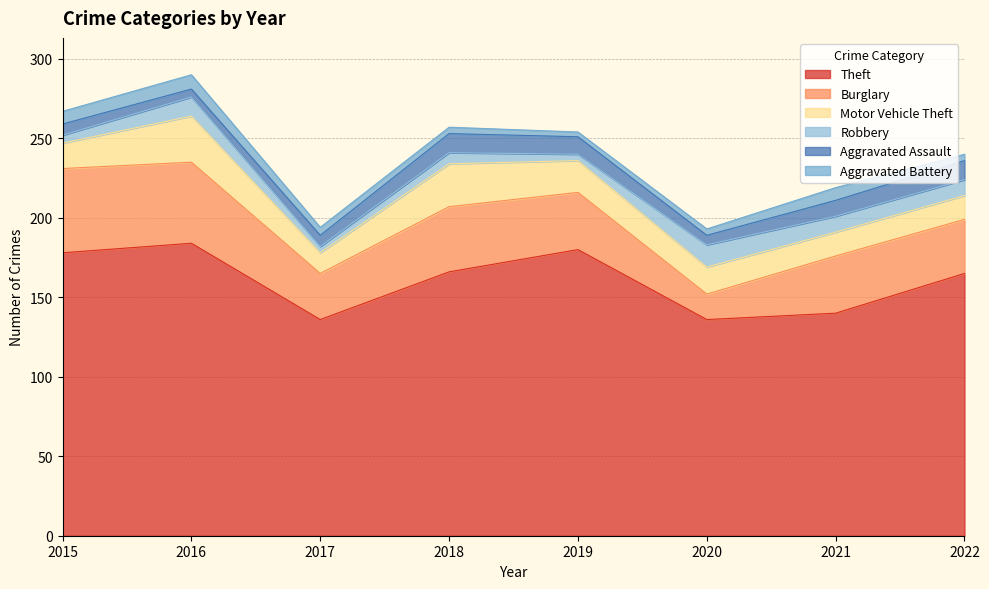

List the labels in order of Robbery value, largest first.

2020, 2016, 2021, 2022, 2018, 2015, 2017, 2019